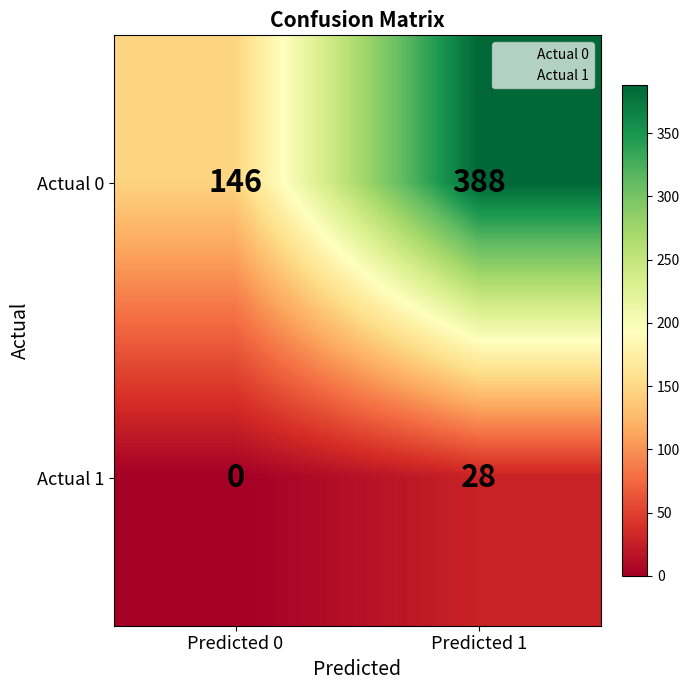

How many series are shown in this chart?

2